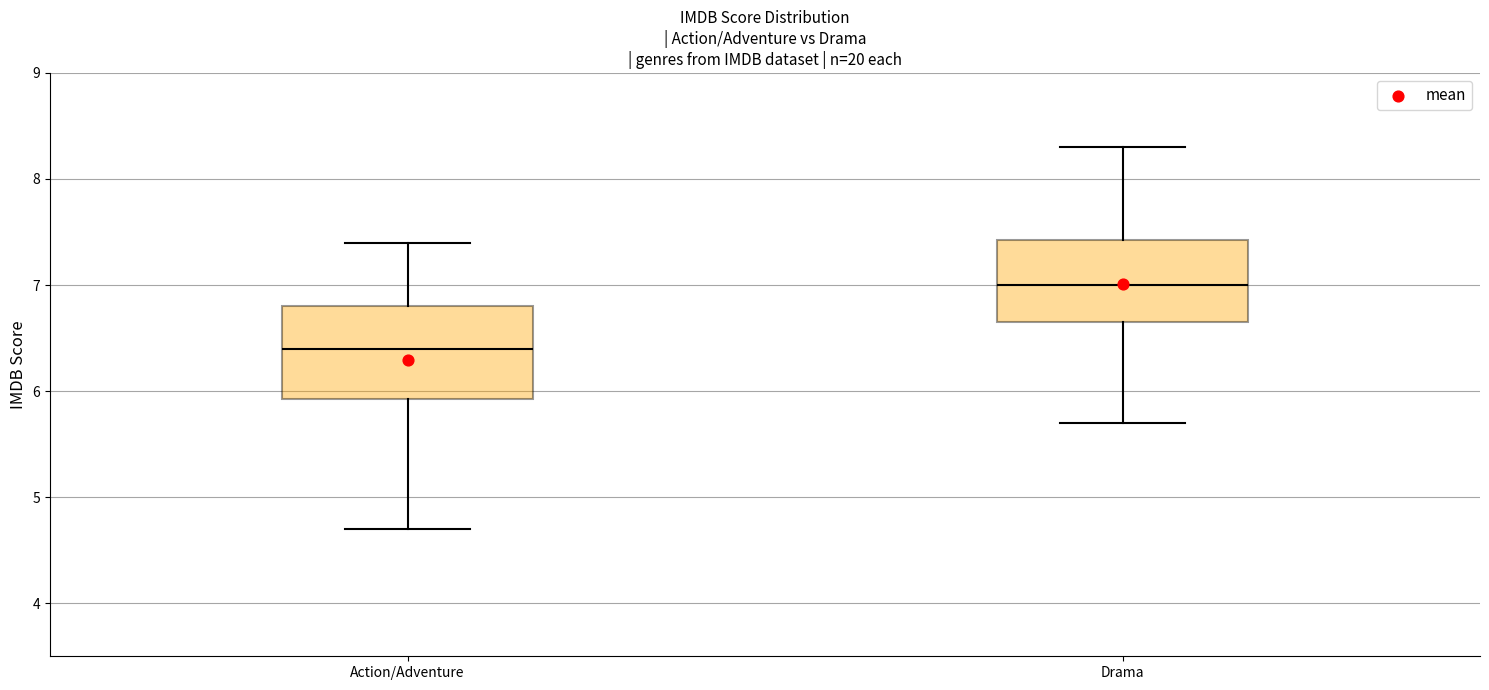

Reading left to right, read every box against the y-axis: the position of its median line, the range the box covers, and the ends of its whiskers. The values are not printed on the chart, so give them approximately, as read against the axis.

Action/Adventure: median 6.4, box 5.9 to 6.8, whiskers 4.7 to 7.4
Drama: median 7.0, box 6.7 to 7.4, whiskers 5.7 to 8.3